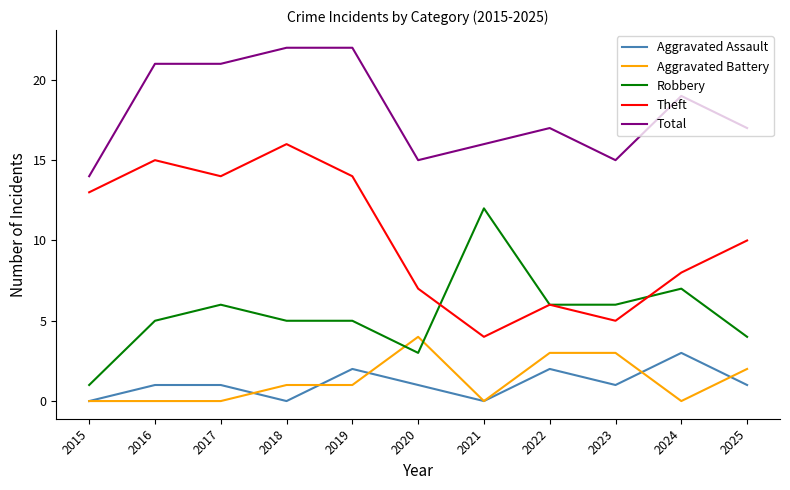

True or false: Total and Robbery cross at least once.

False